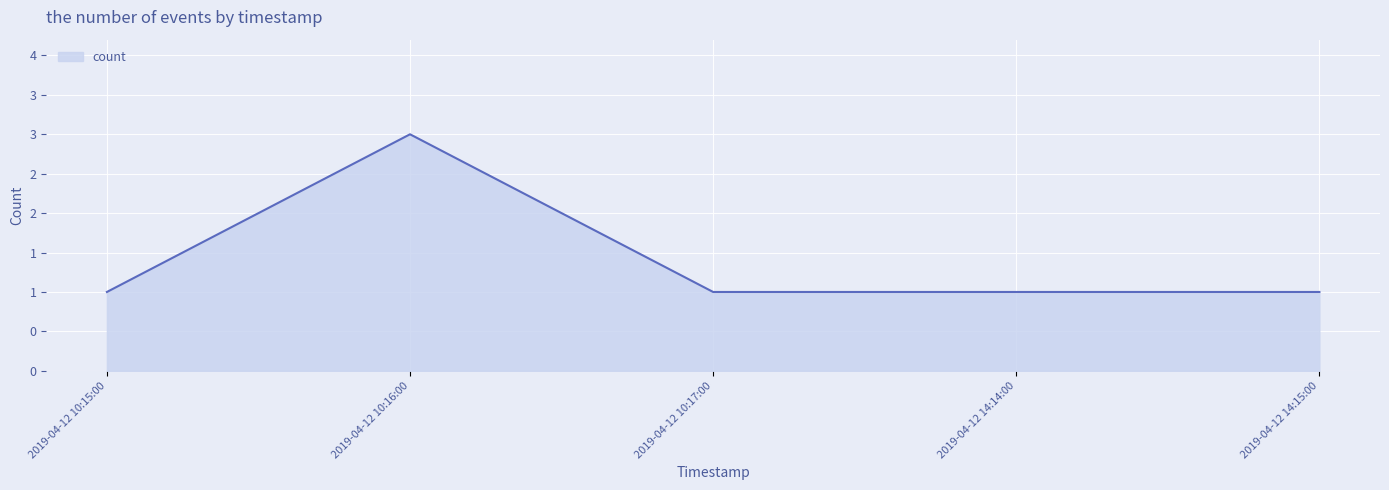

Is this an area chart (filled region under the line)?

Yes